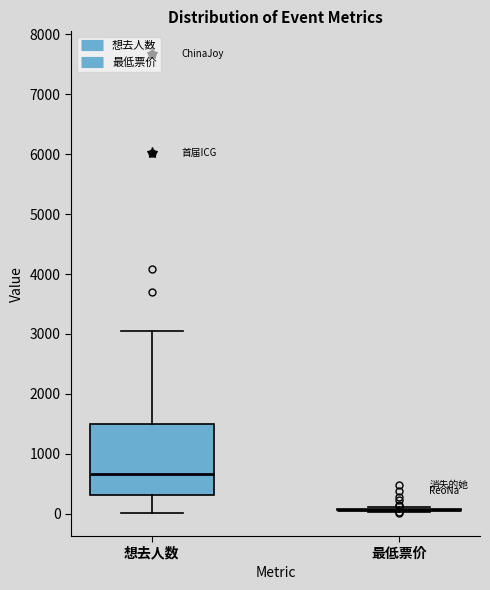

Reading left to right, transcribe this box plot: for each box, give where its median line is, the range the box spans, and where its two whiskers end, as read against the y-axis. The values are not printed on the chart, so give them approximately, as read against the axis.

想去人数: median 700, box 300 to 1500, whiskers 0 to 3000
最低票价: box collapsed to a line at 100, whiskers 0 to 100